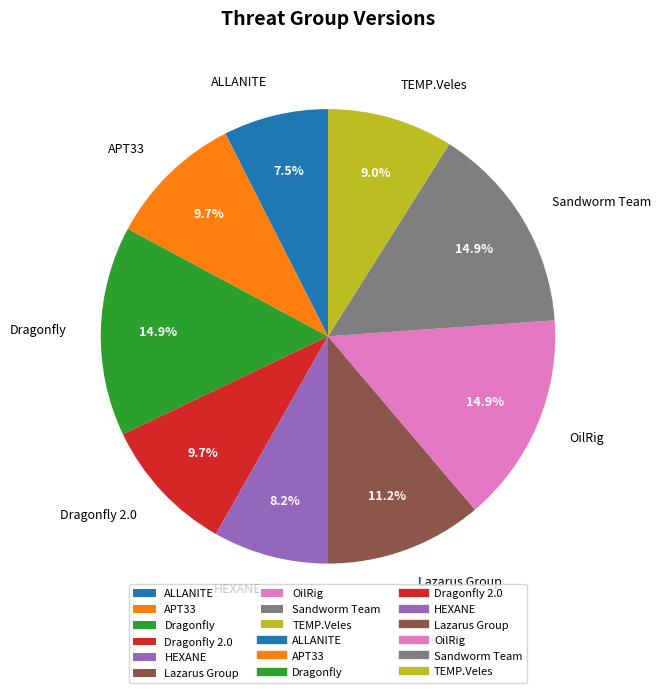

What percentage is NOT represented by Dragonfly?

85.1%